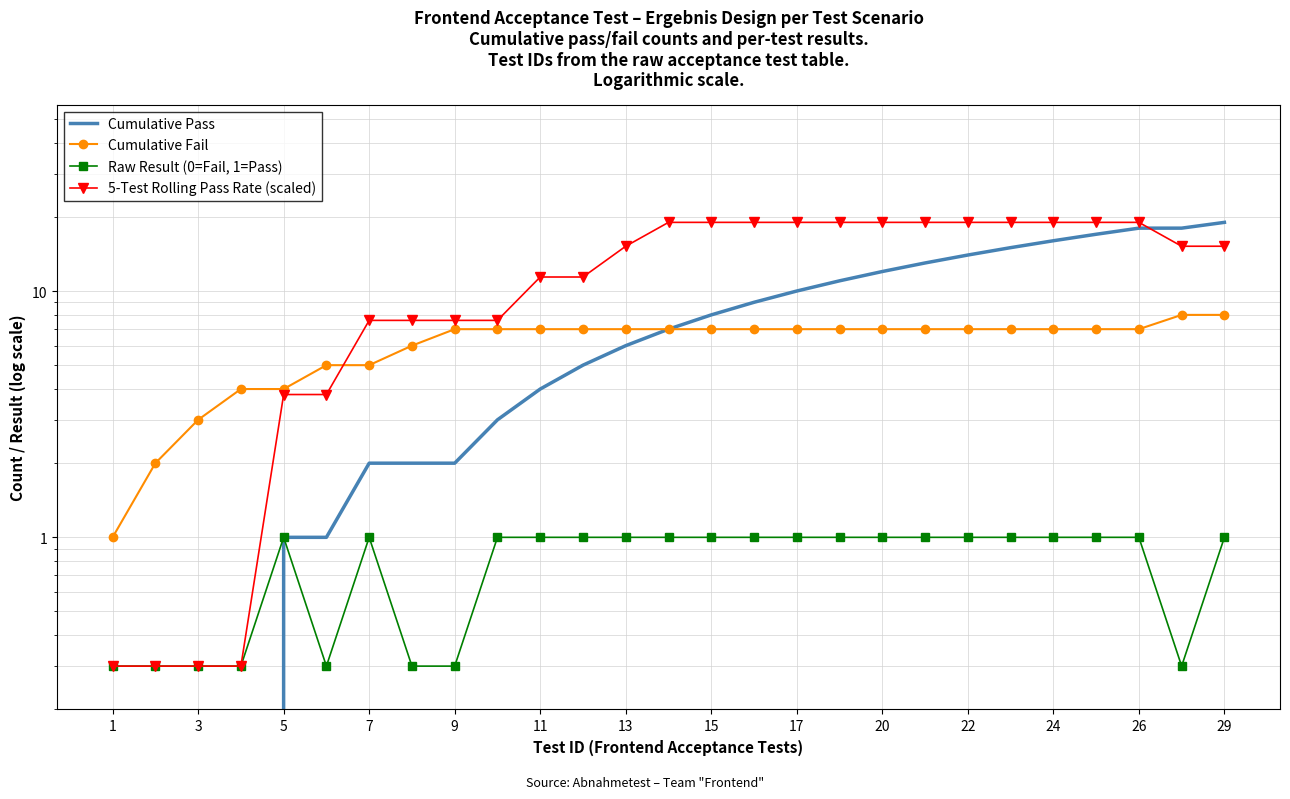

True or false: Cumulative Fail has more than 2 points higher than both neighbors.

False